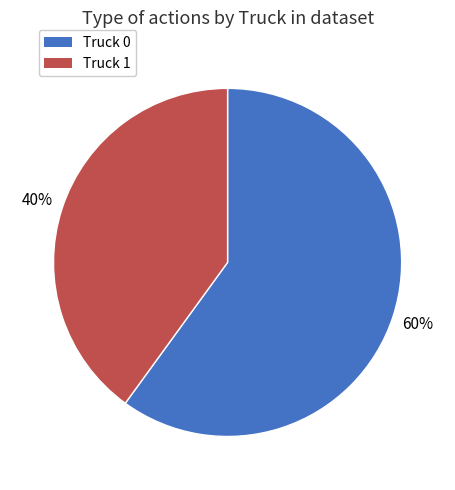

Combined, do Truck 1 and Truck 0 account for over 50%?

Yes